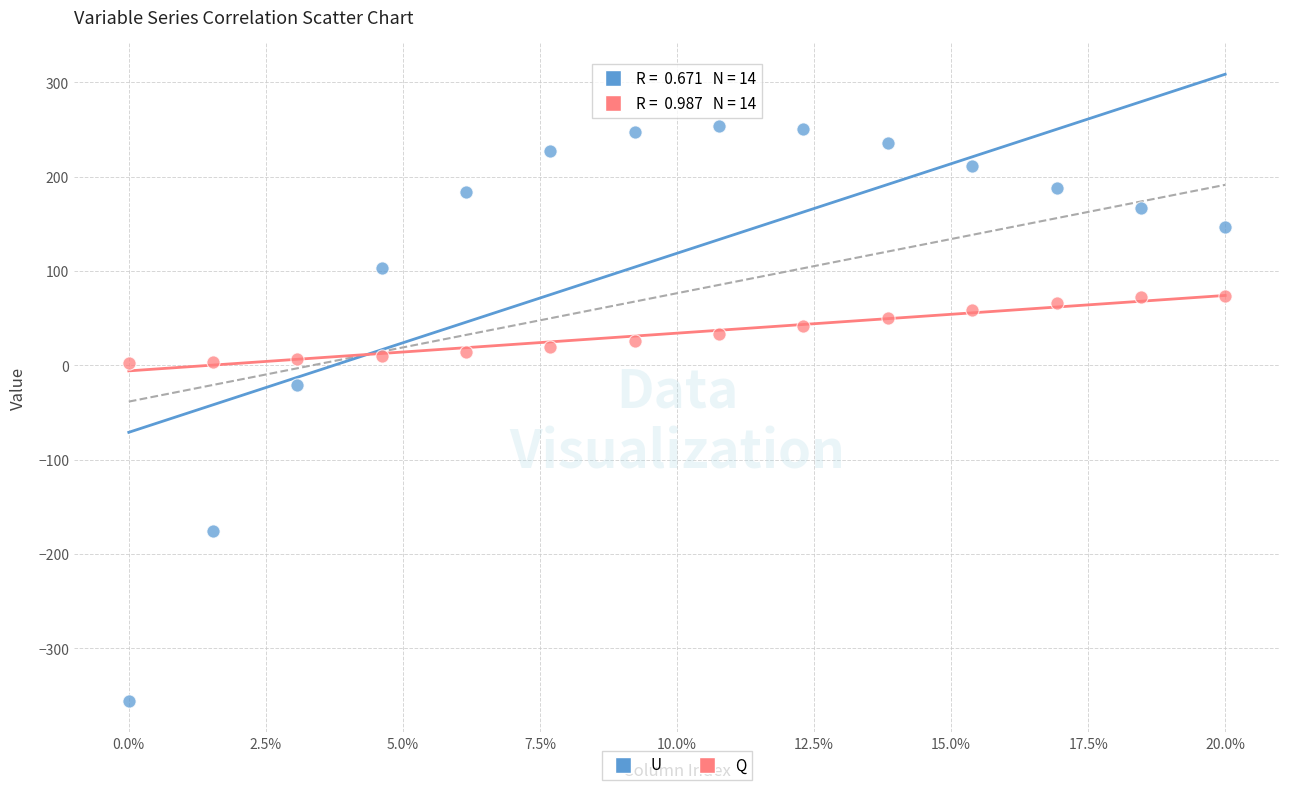

What are all the series names shown in the legend?

U, Q